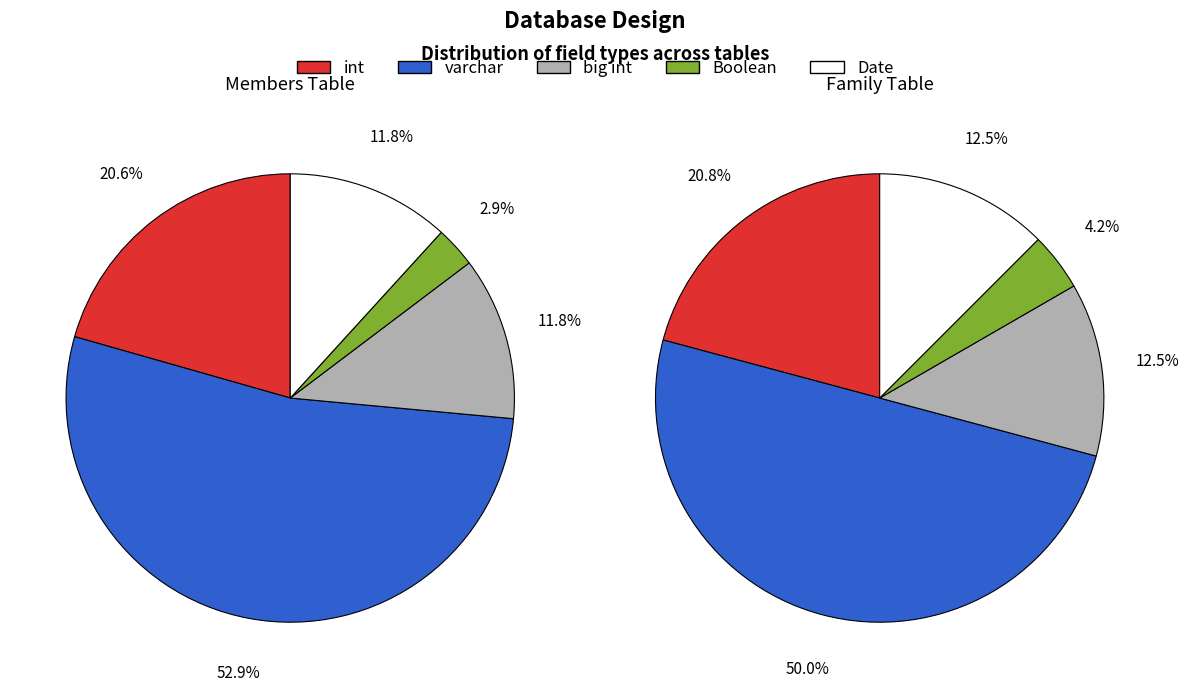

True or false: 20 accounts for 4% of the total.

True